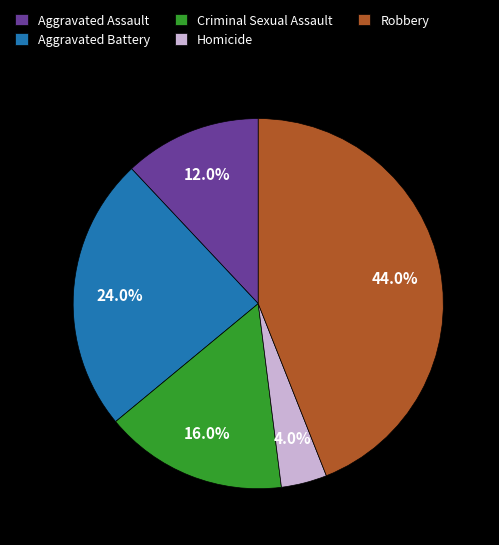

What is the smallest slice in the pie chart?

Homicide